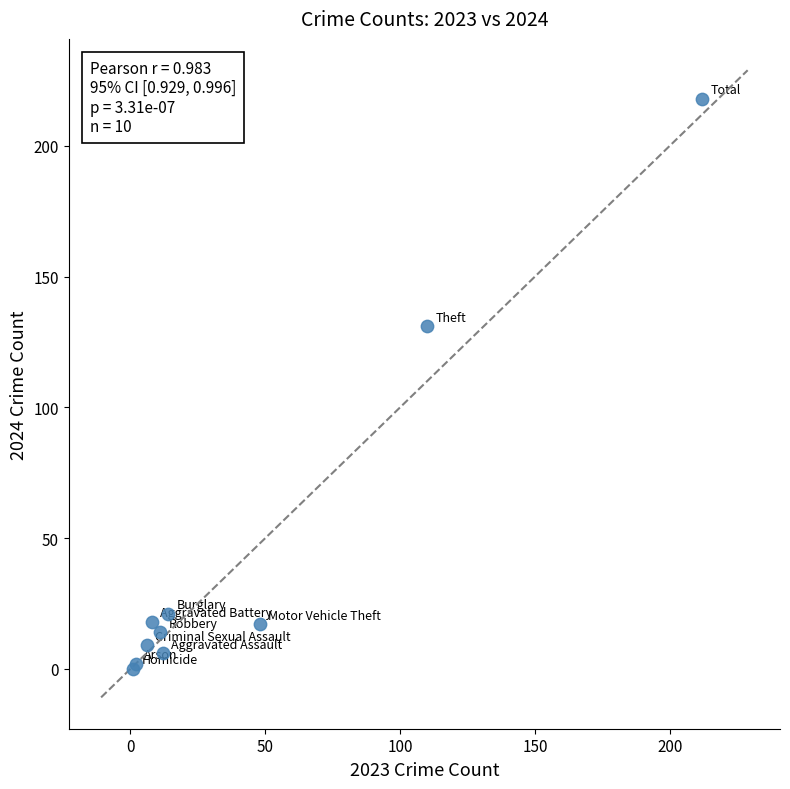

What Y value in the scatter plot is closest to 109?

131